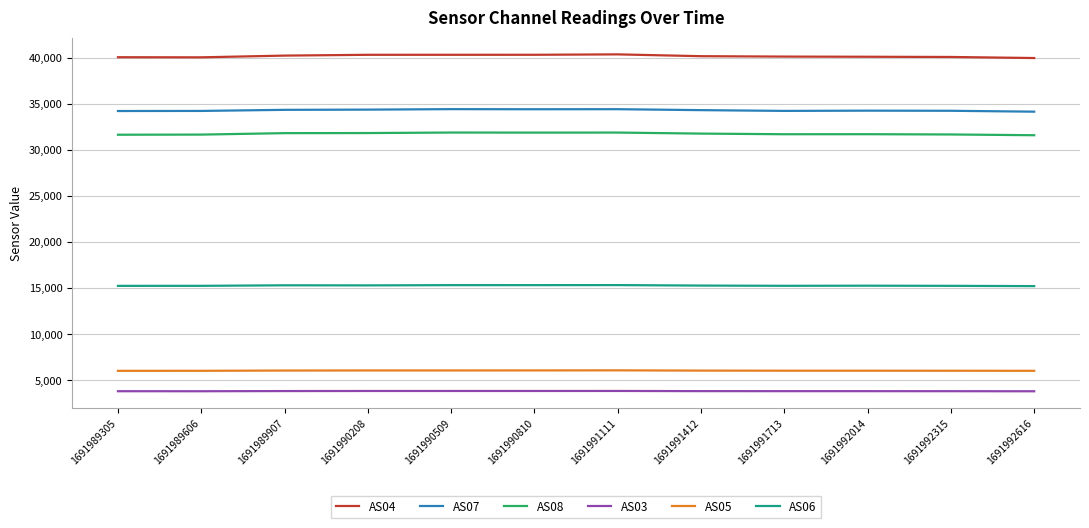

Is it true that AS06 equals 15246 at 1691992315?

True